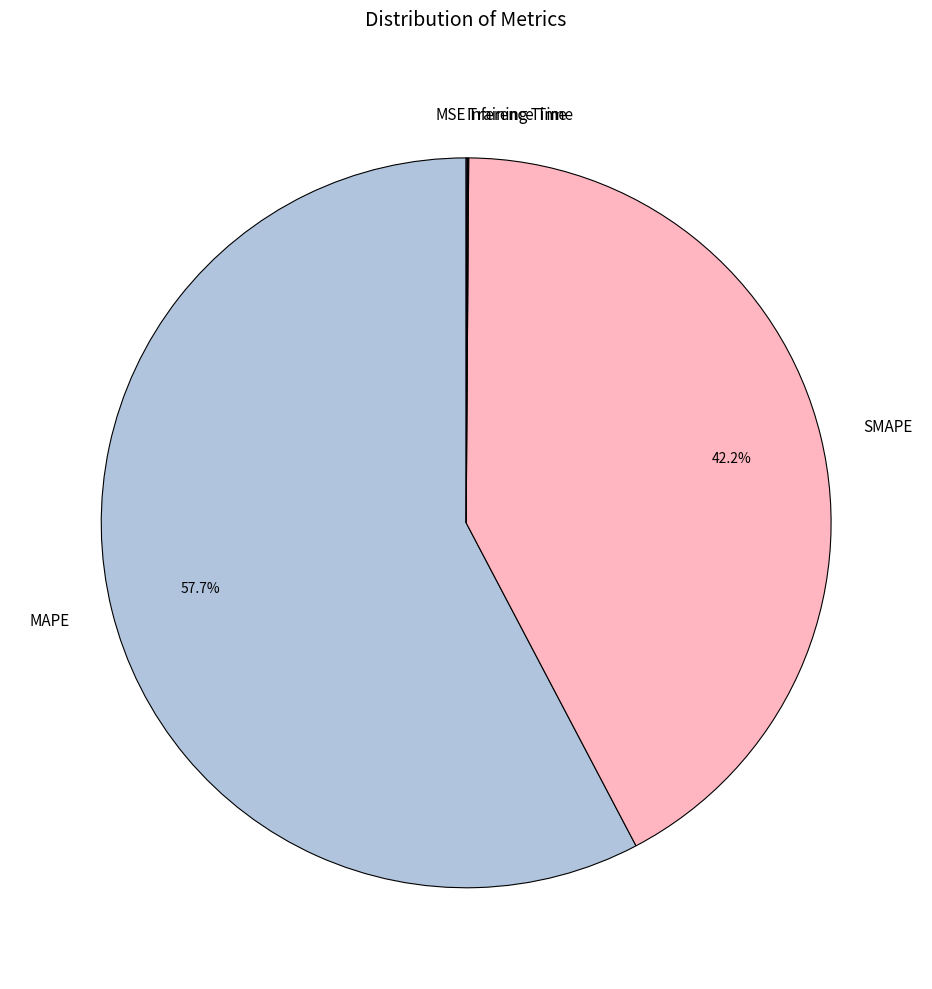

What is the largest slice in the pie chart?

MAPE